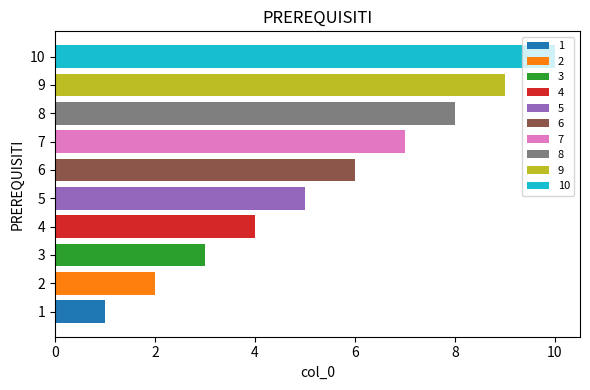

Which label corresponds to the largest value in the chart?

10